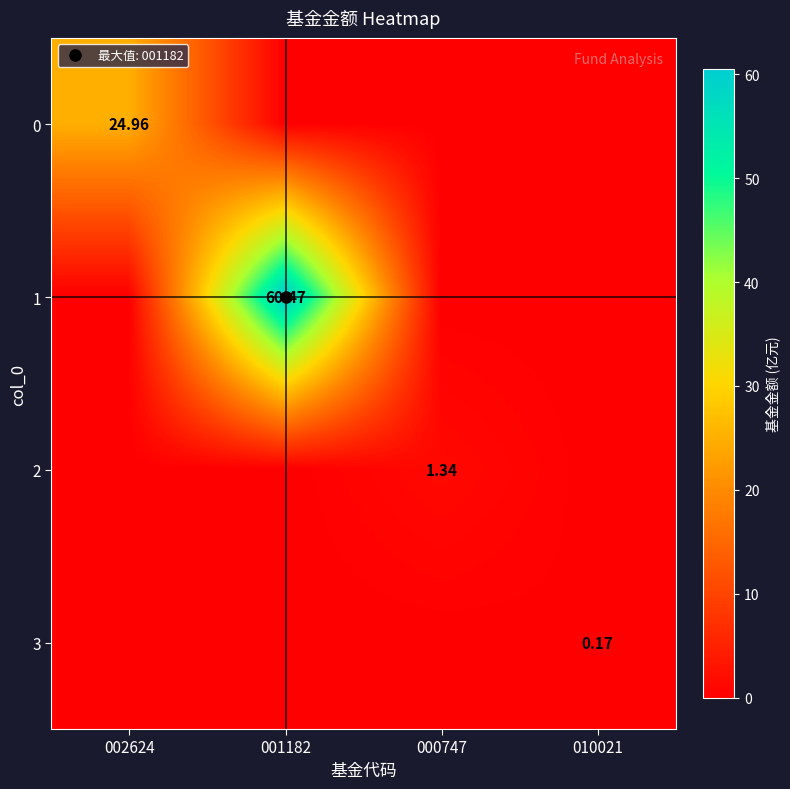

Rank the series by their maximum value, from highest to lowest.

1, 0, 2, 3